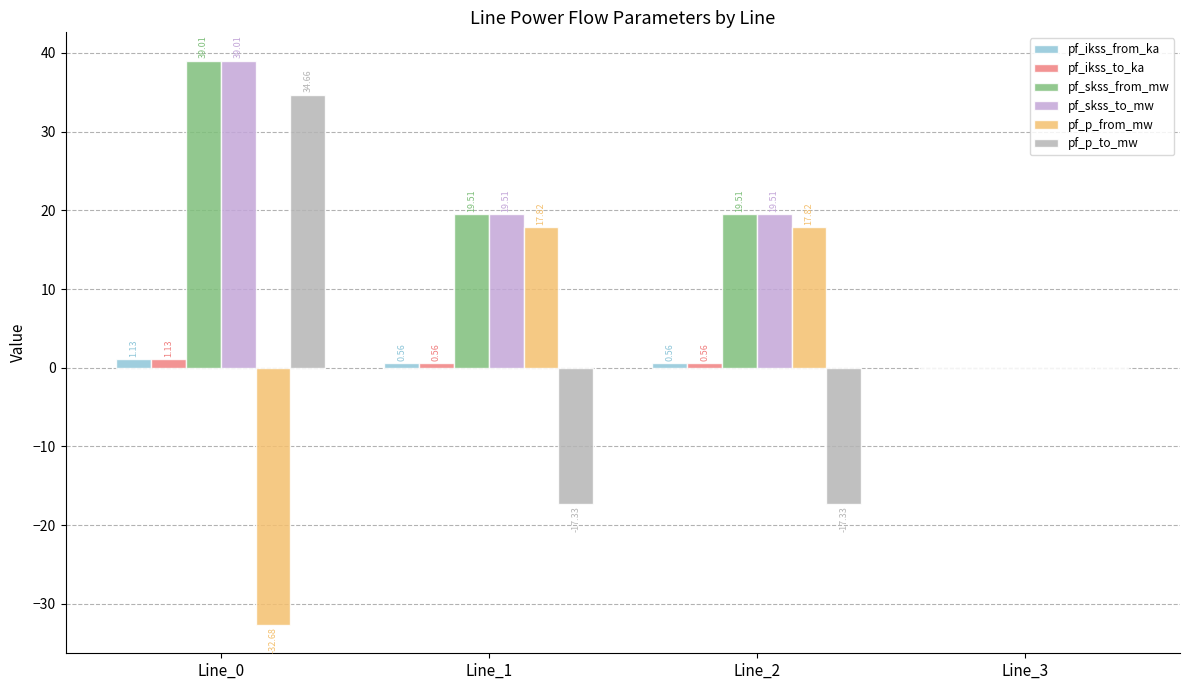

Which series has the largest range (max minus min)?

pf_p_to_mw